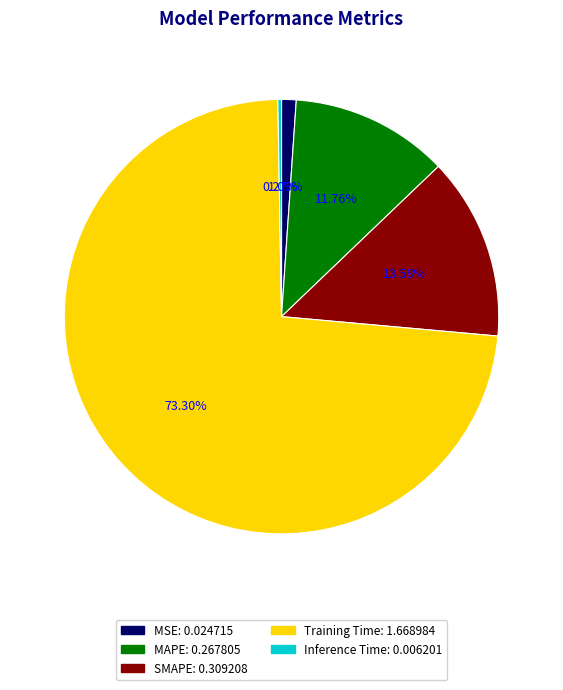

True or false: Training Time accounts for 68% of the total.

False